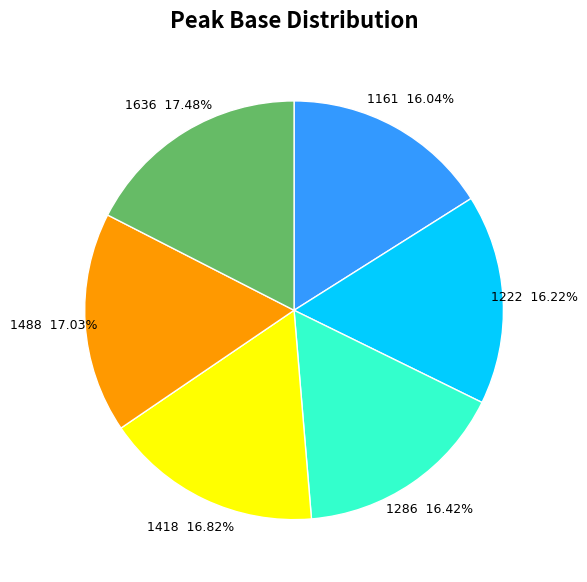

Does any single category account for the majority?

No